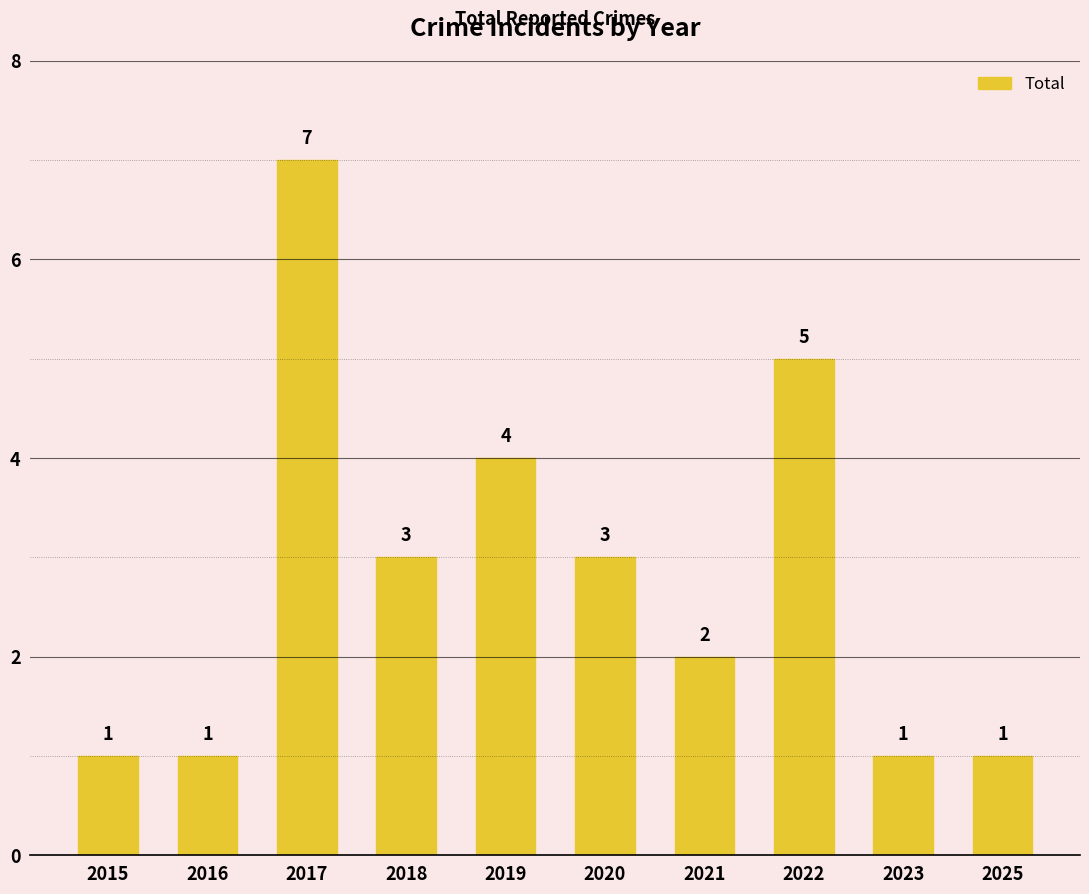

Are the bars grouped side by side (vs. stacked)?

No